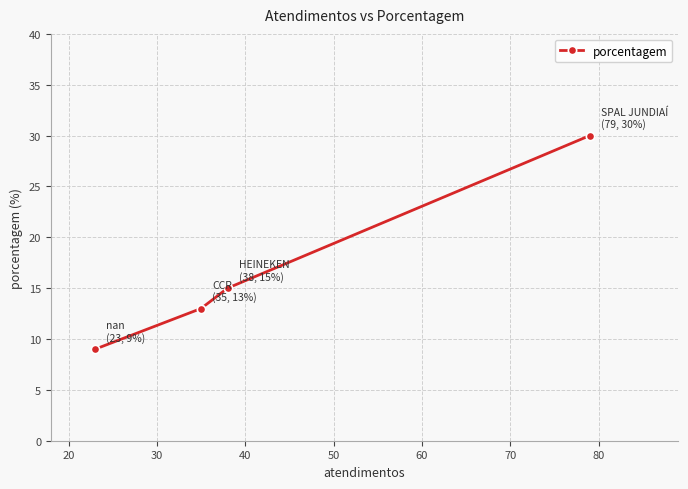

What is the average value?

17